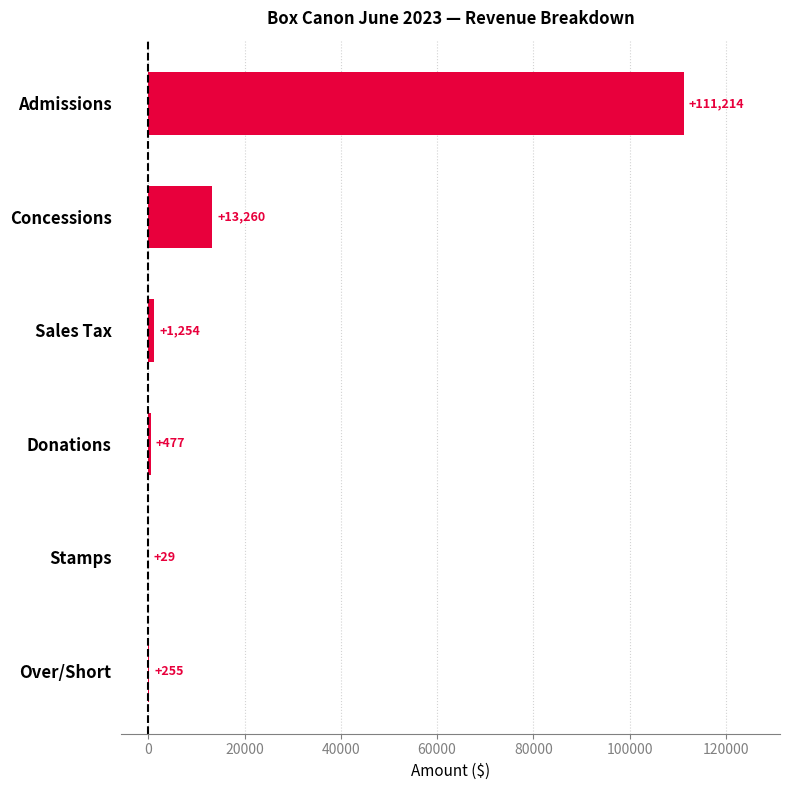

Which has a higher value, Stamps or Over/Short?

Over/Short